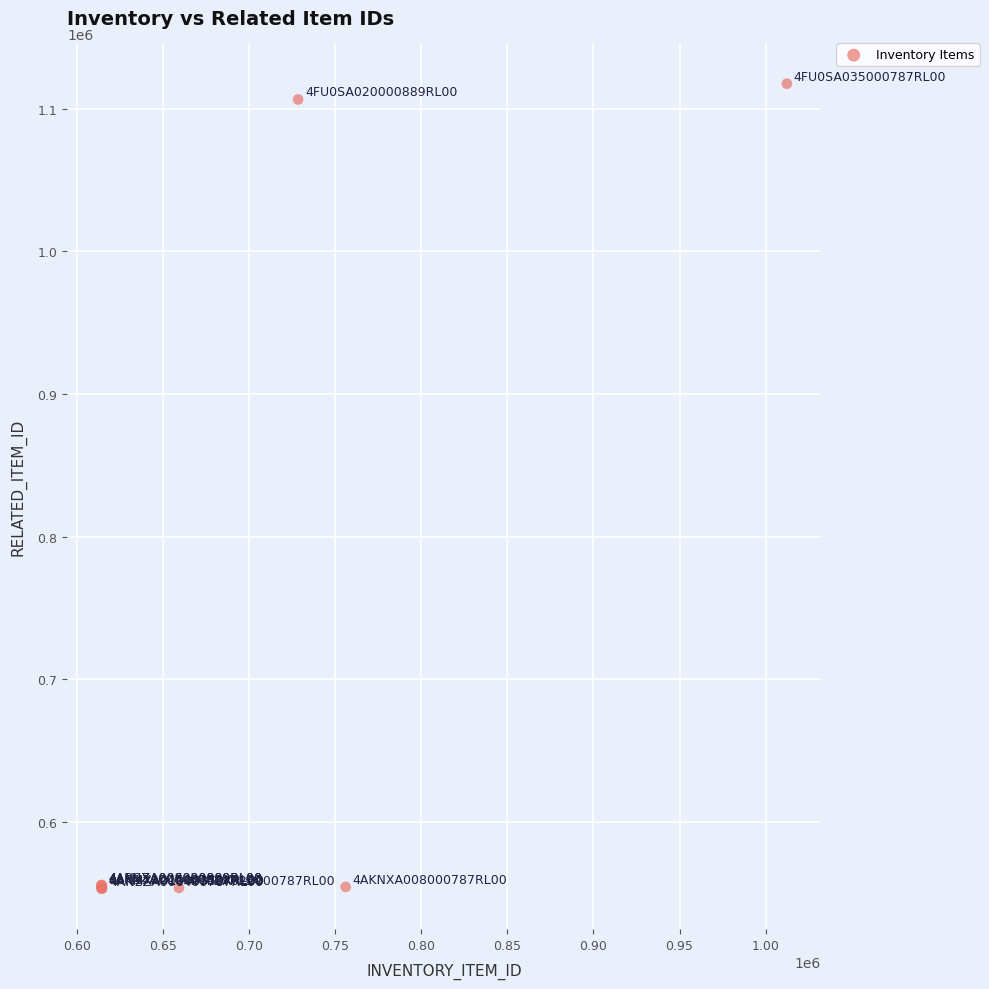

What Y value in the scatter plot is closest to 835396?

1106406